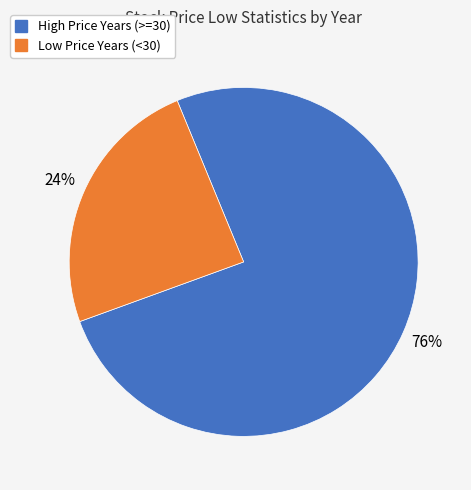

How many slices are in this pie chart?

2